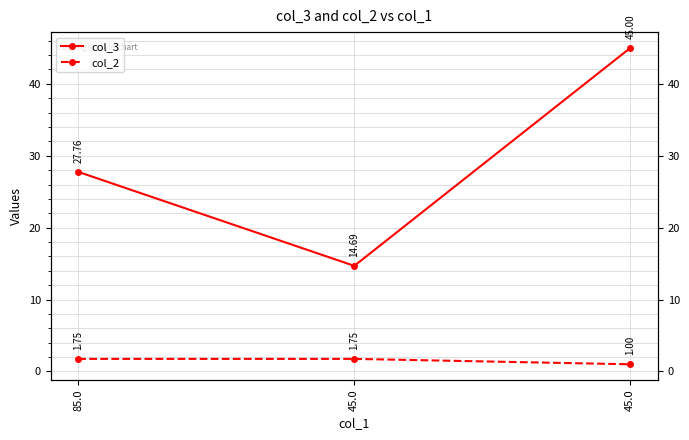

What is the value of the col_2 point at the 1st from the left?

1.8